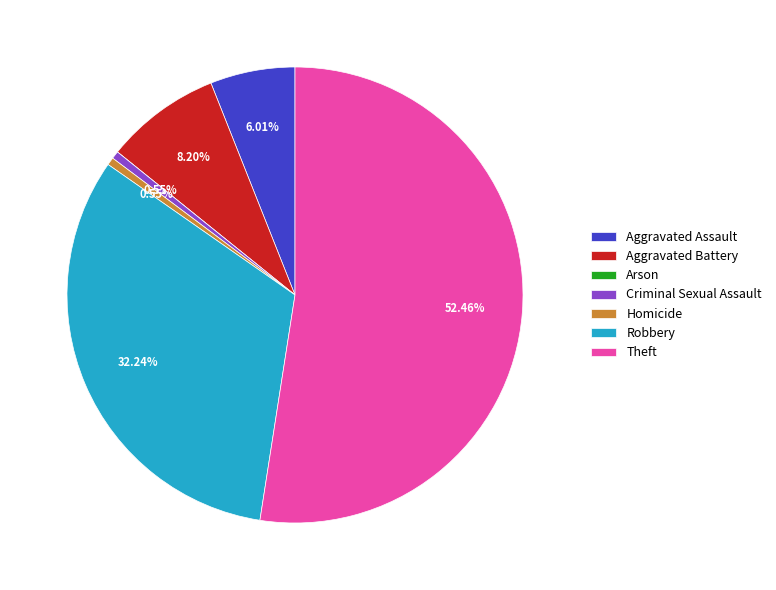

Which slice represents more than half of the pie?

Theft